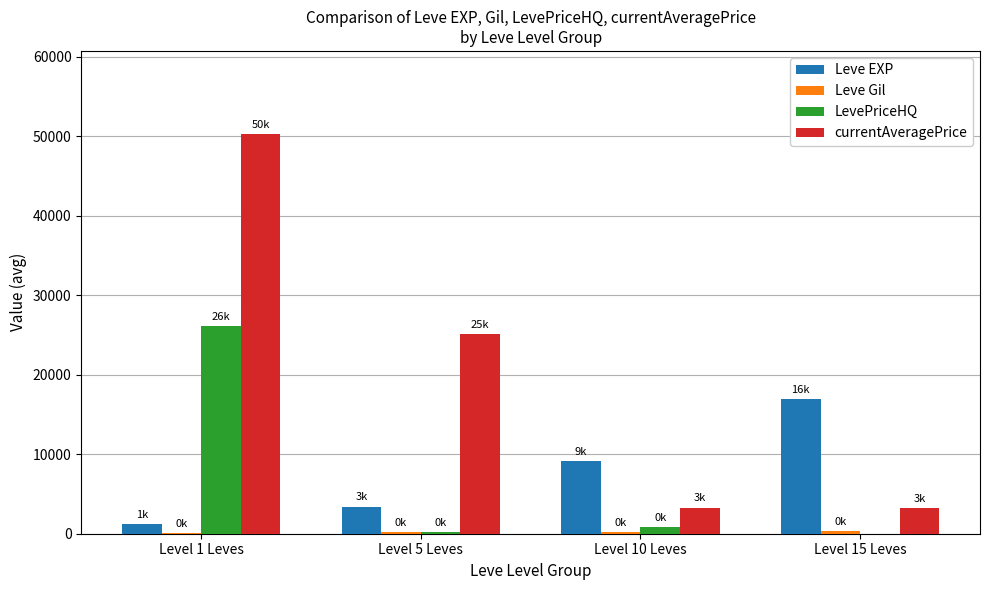

The value of Leve EXP at Level 5 Leves is 5963. True or false?

False